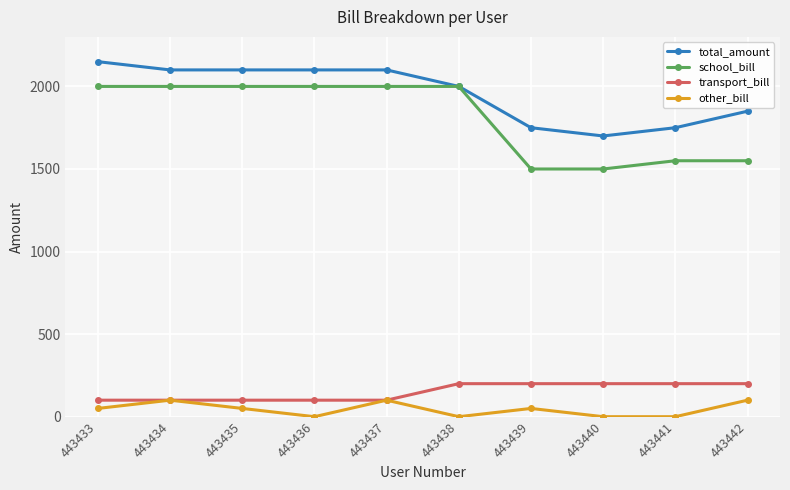

What is the difference between the second highest and second lowest values in the other_bill series?

100